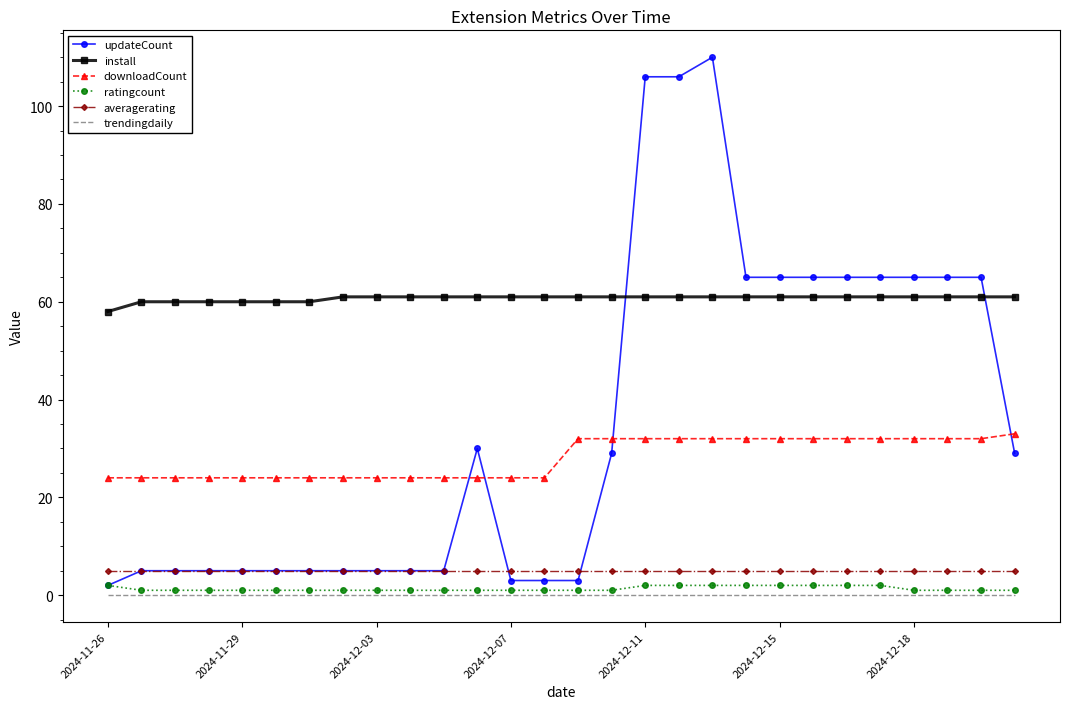

What is the lowest value of the downloadCount series?

24